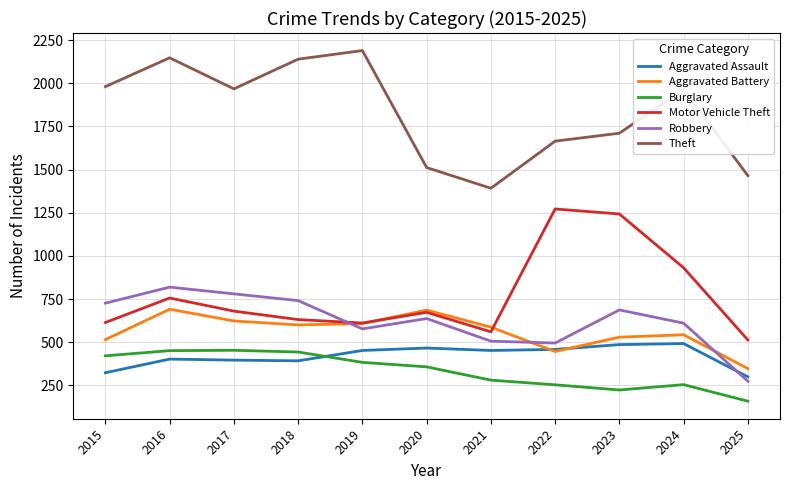

The value of Aggravated Assault at 2017 is 396. True or false?

True